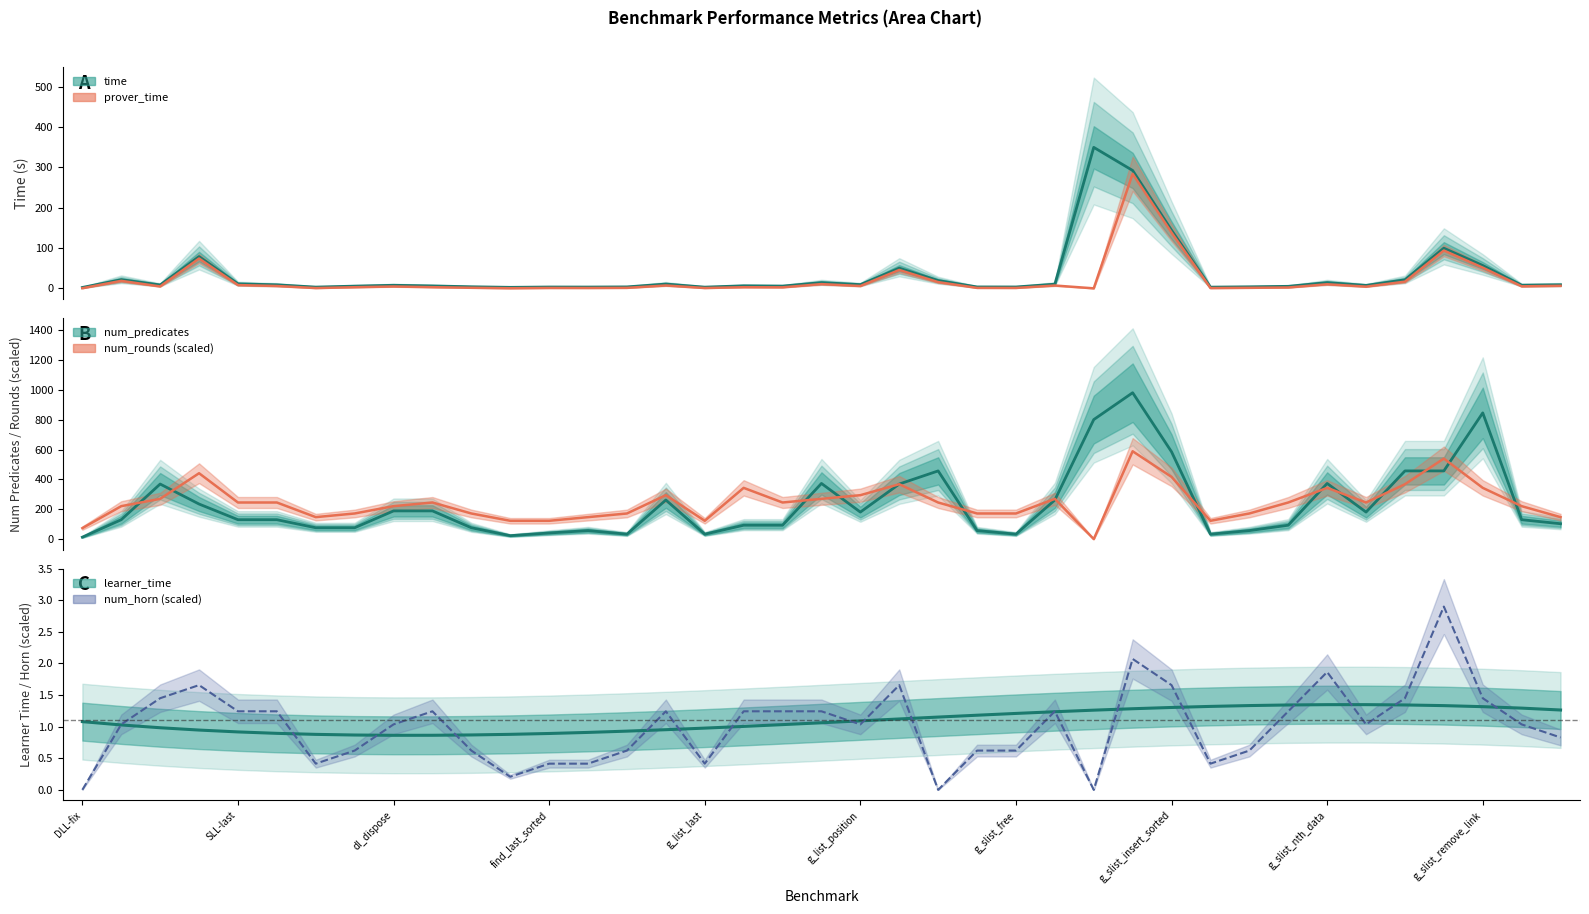

How many distinct data groups are displayed?

6